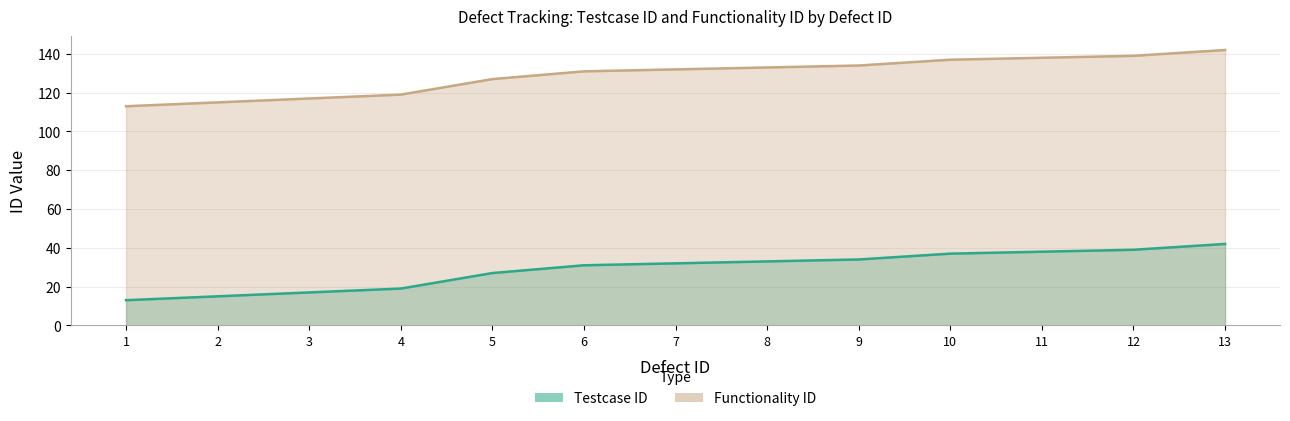

What is the maximum value for Testcase ID?

42